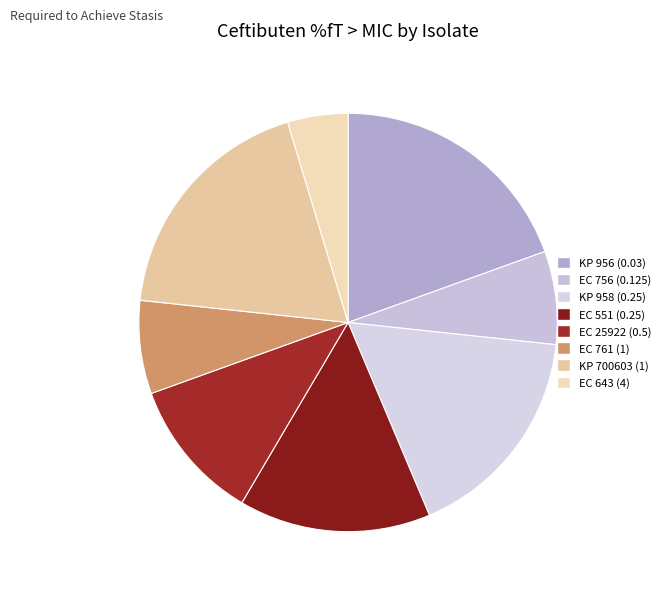

Is it true that KP 958 (0.25) is 10% of the pie?

False